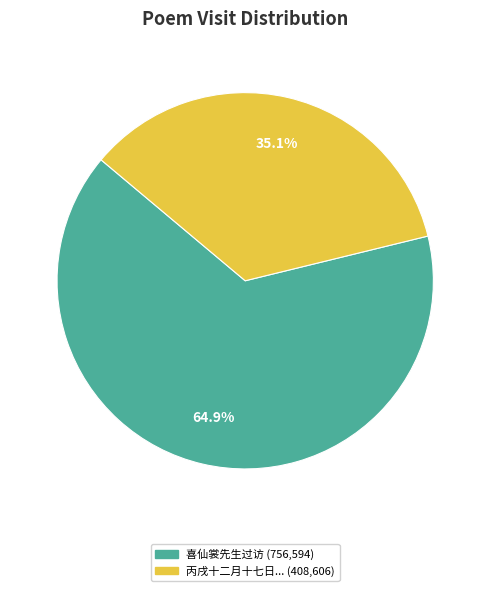

Count the number of slices in the pie.

2